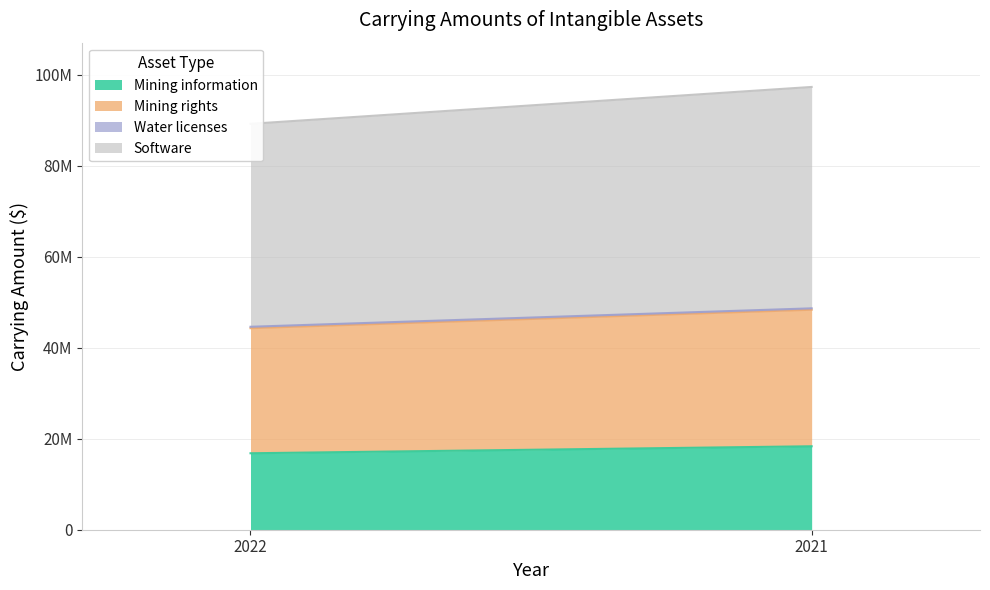

Rank the series at 2022 from highest to lowest value.

Software, Mining rights, Mining information, Water licenses